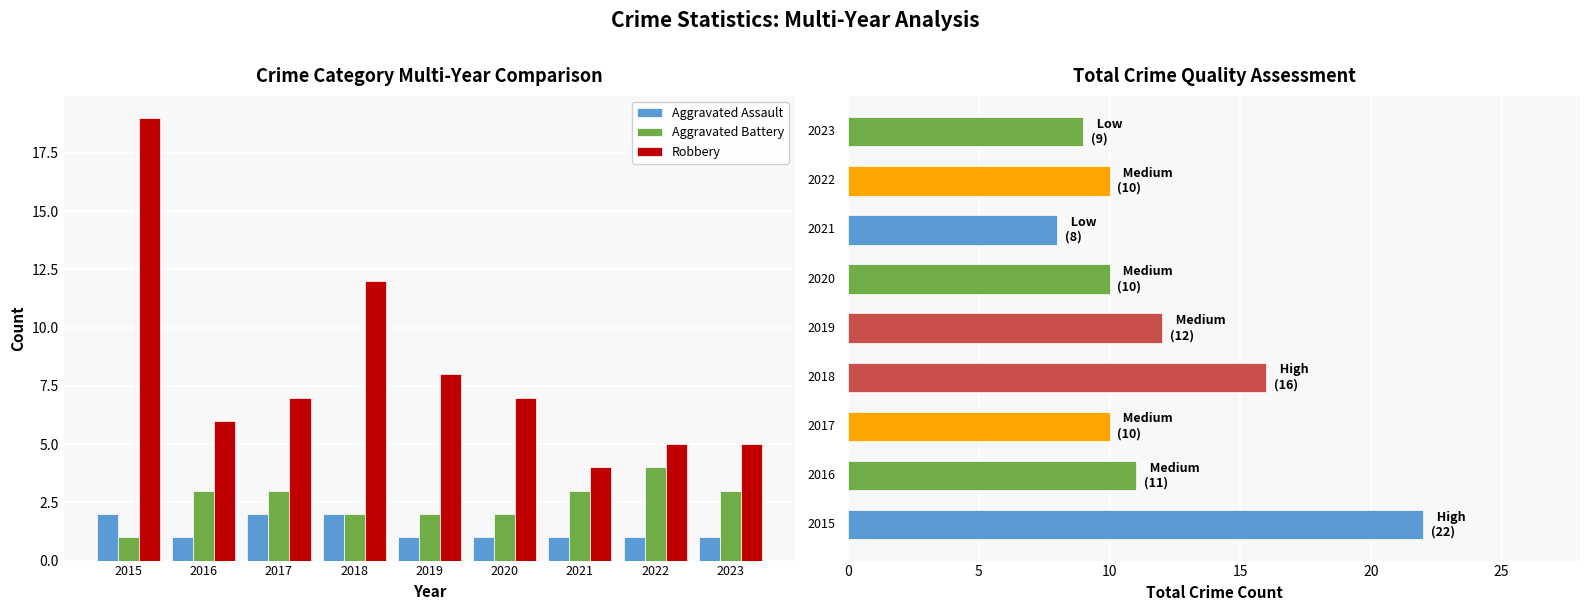

Reading right to left, list all the values displayed in this chart.

Aggravated Assault: 1	1	1	1	1	2	2	1	2
Aggravated Battery: 3	4	3	2	2	2	3	3	1
Robbery: 5	5	4	7	8	12	7	6	19